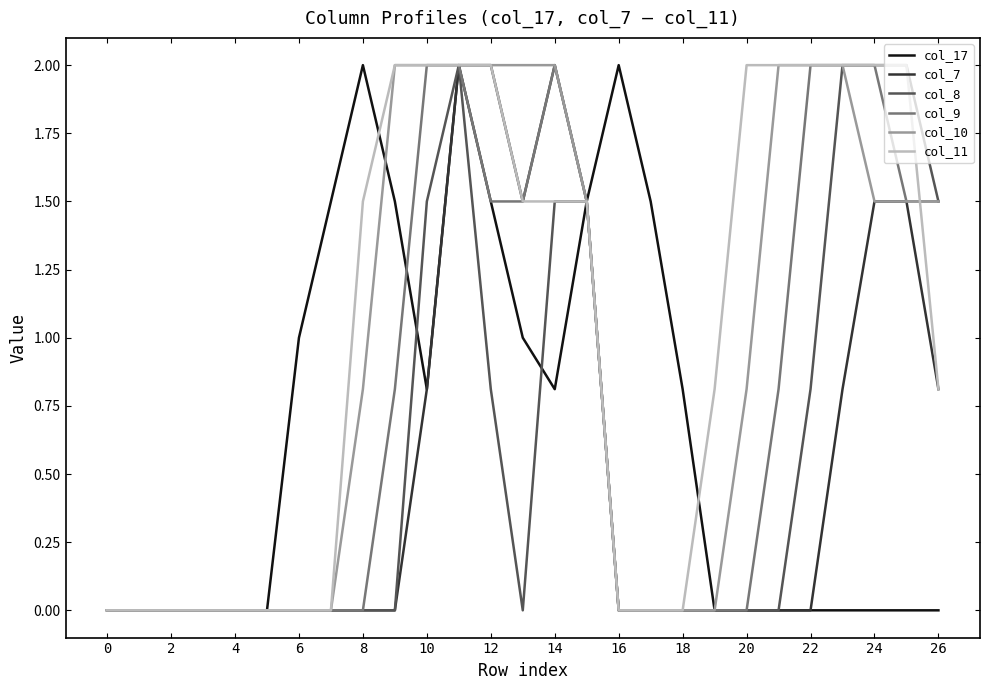

What are all the series names shown in the legend?

col_17, col_7, col_8, col_9, col_10, col_11